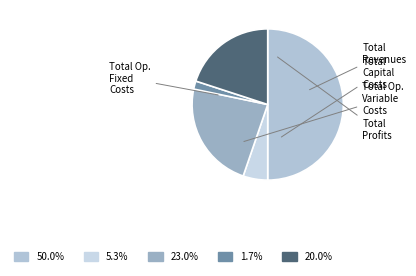

How many segments does this pie chart have?

5